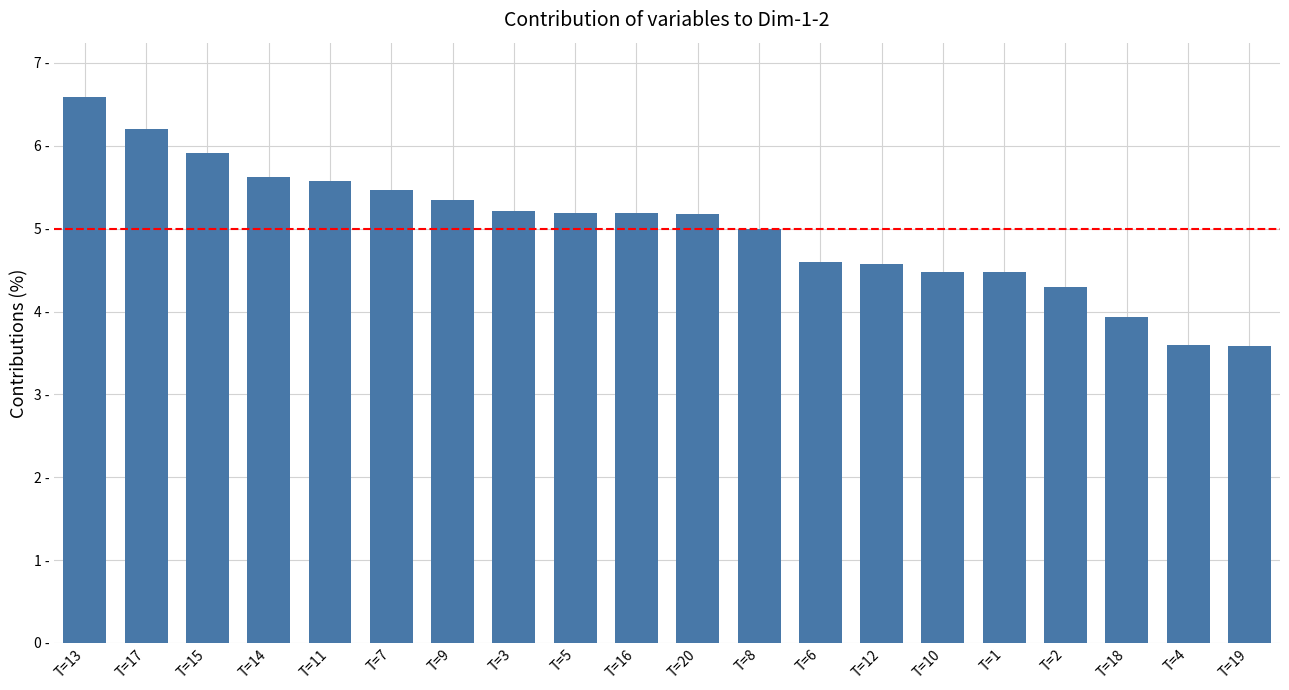

Reading left to right, list all the values displayed in this chart.

T=13=6.6	T=17=6.2	T=15=5.9	T=14=5.6	T=11=5.6	T=7=5.5	T=9=5.3	T=3=5.2	T=5=5.2	T=16=5.2	T=20=5.2	T=8=5.0	T=6=4.6	T=12=4.6	T=10=4.5	T=1=4.5	T=2=4.3	T=18=3.9	T=4=3.6	T=19=3.6